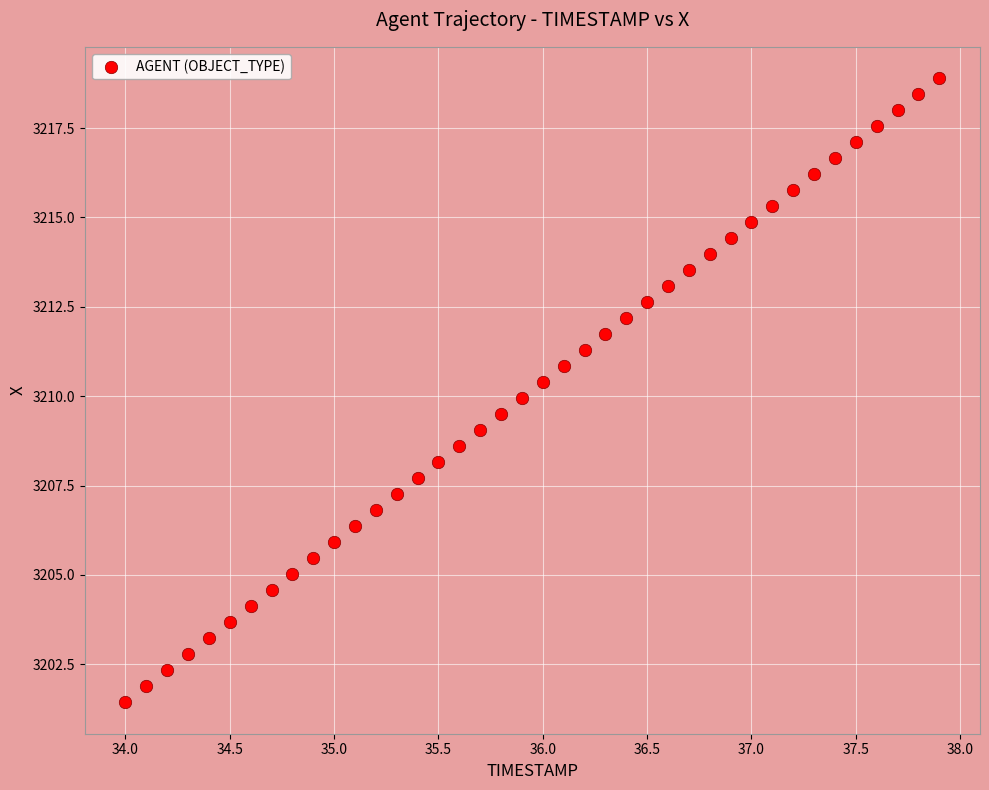

What is the range of X values (max minus min)?

3.9